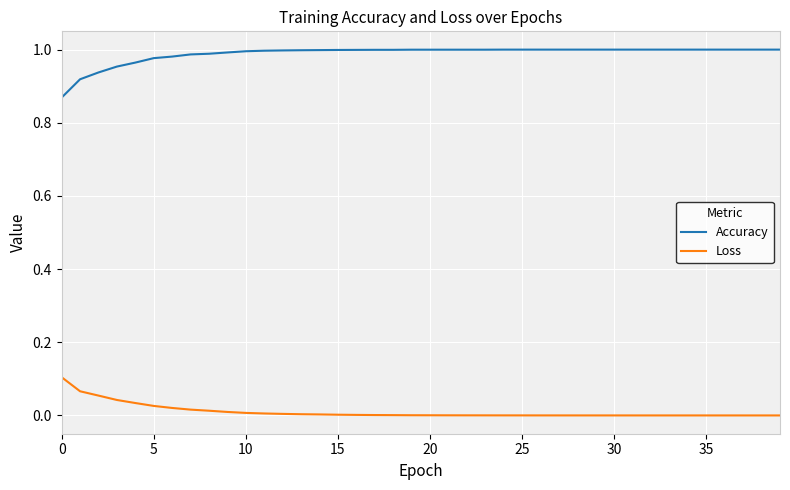

Which series has the widest spread of values?

Accuracy